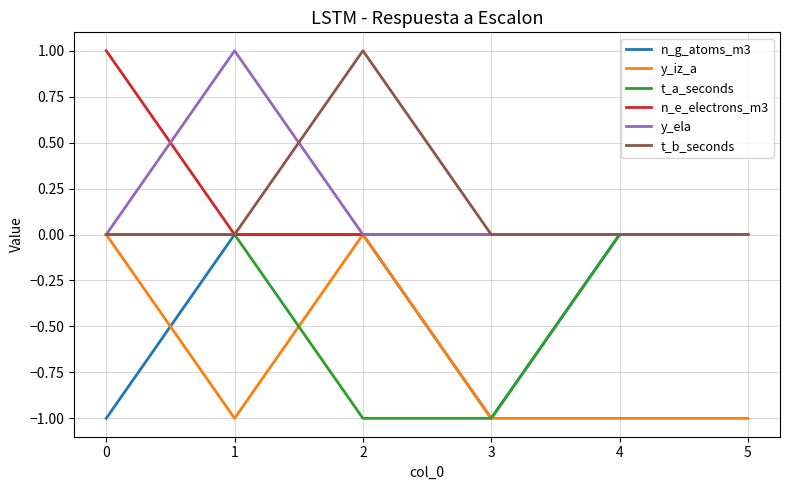

What is the sum of all t_a_seconds values?

-2